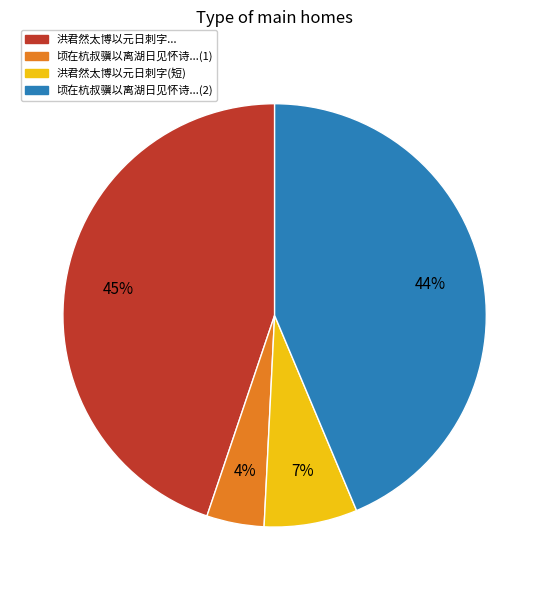

To the nearest percent, what is the average slice percentage?

25%